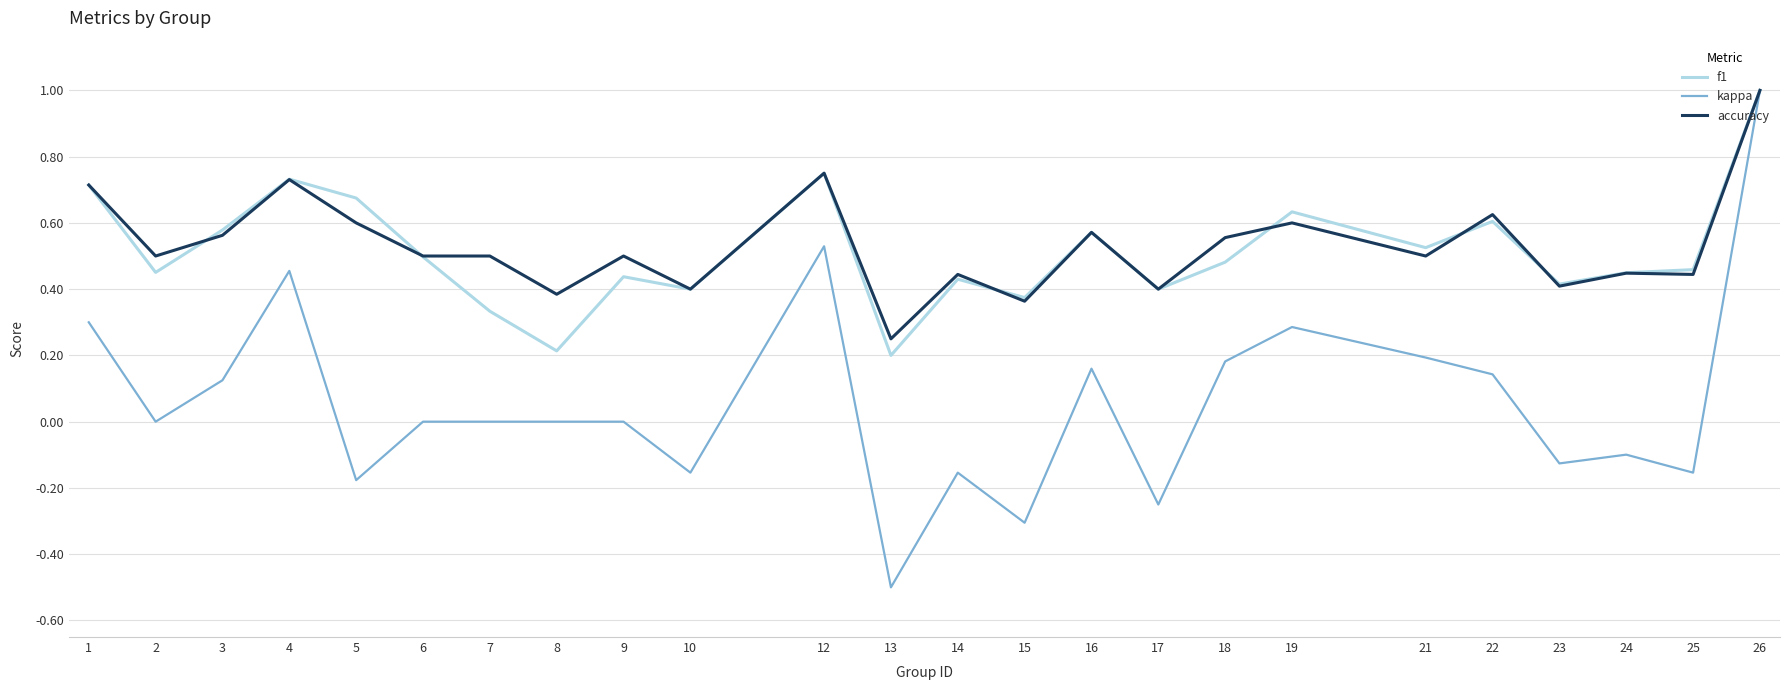

Which series has the largest total across all categories?

accuracy